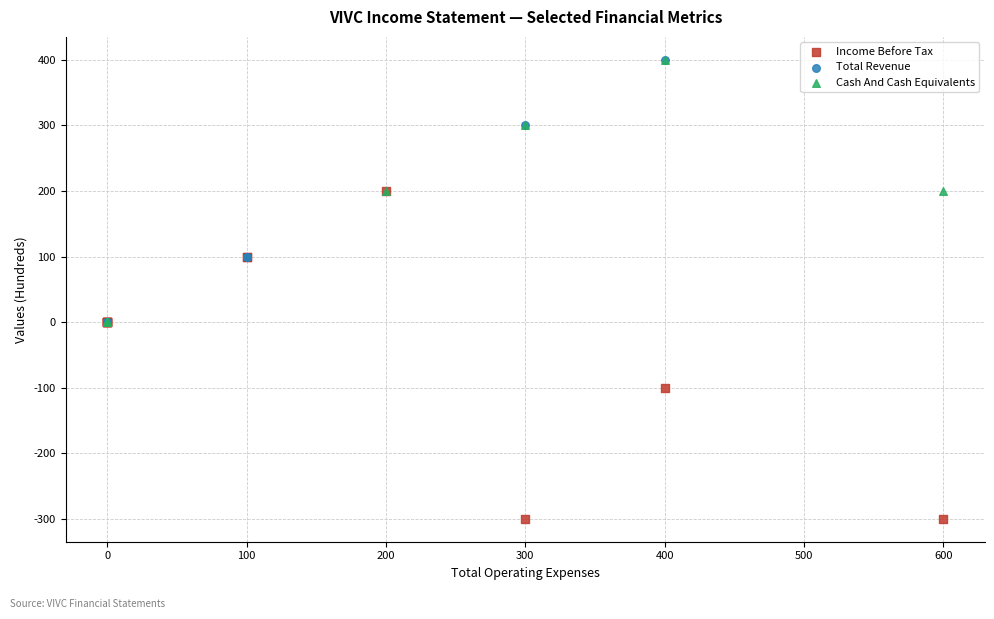

Which series reaches the minimum Y coordinate?

Income Before Tax